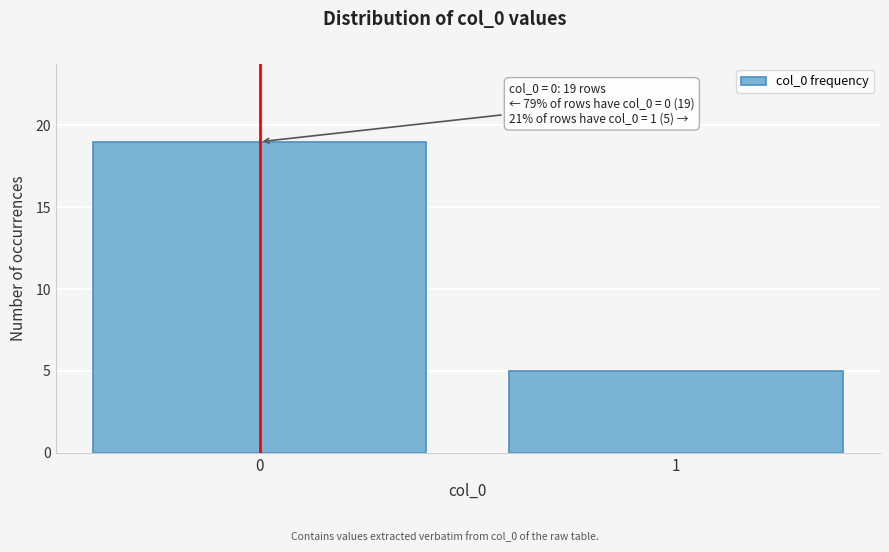

Reading left to right, list all the values displayed in this chart.

19	5